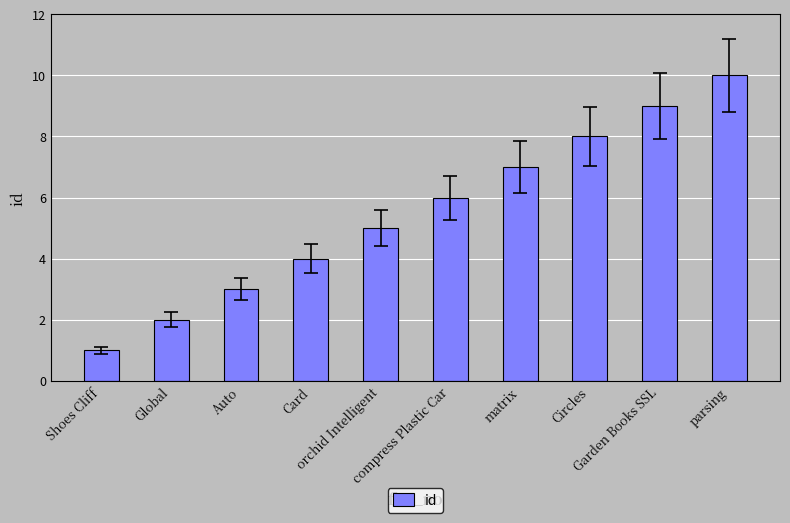

At which label is the value closest to 5?

orchid Intelligent